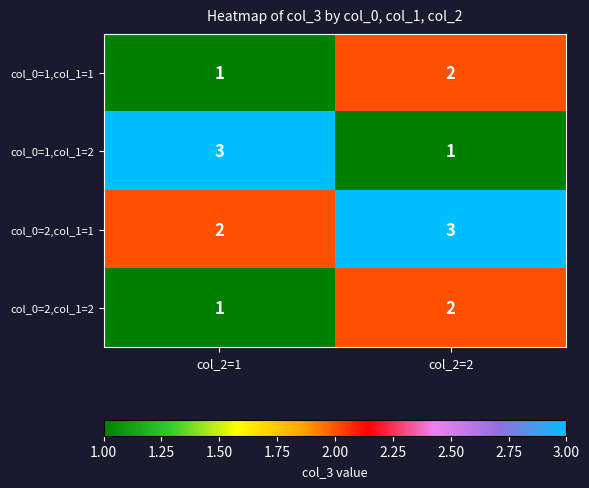

Is it true that col_0=1,col_1=1 equals 2 at col_2=2?

True